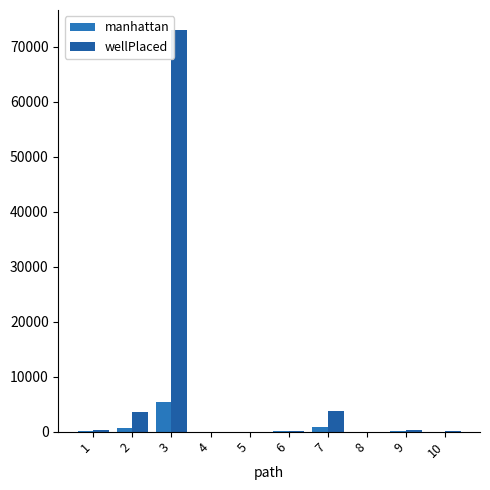

What is the total value across all series at 8?

2